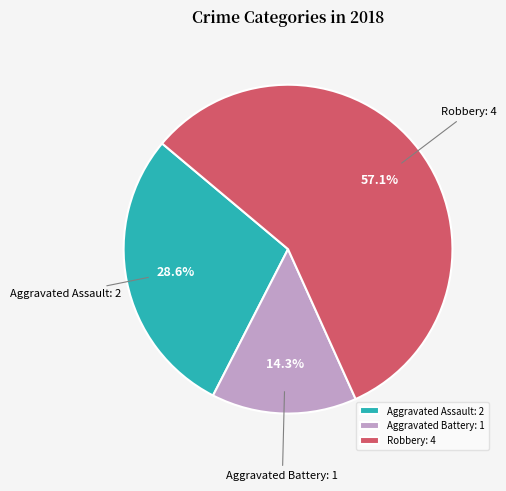

Which slice represents more than half of the pie?

Robbery